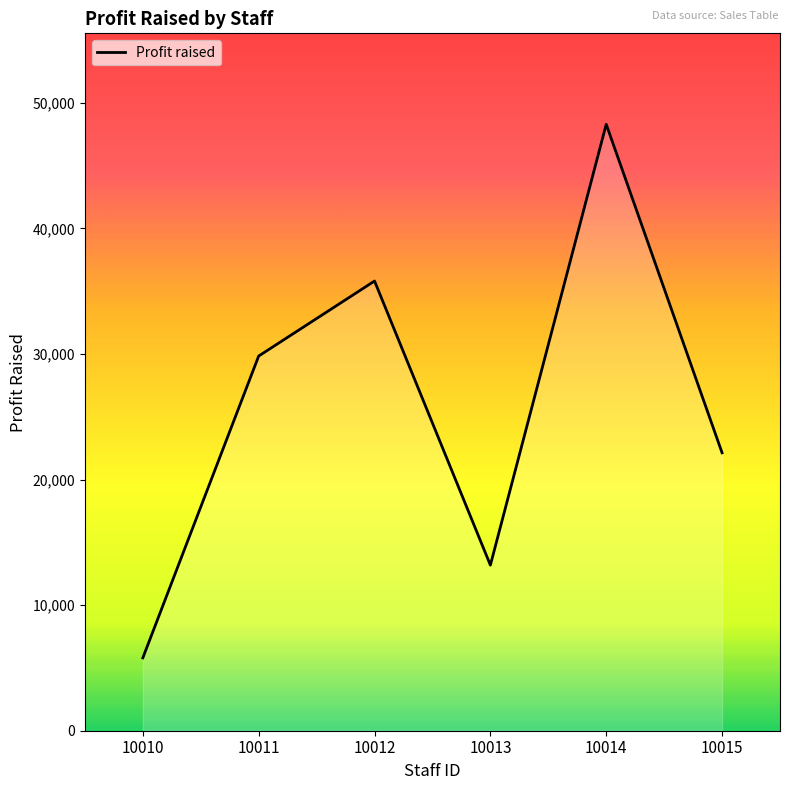

List the labels in order of value, smallest first.

10010, 10013, 10015, 10011, 10012, 10014